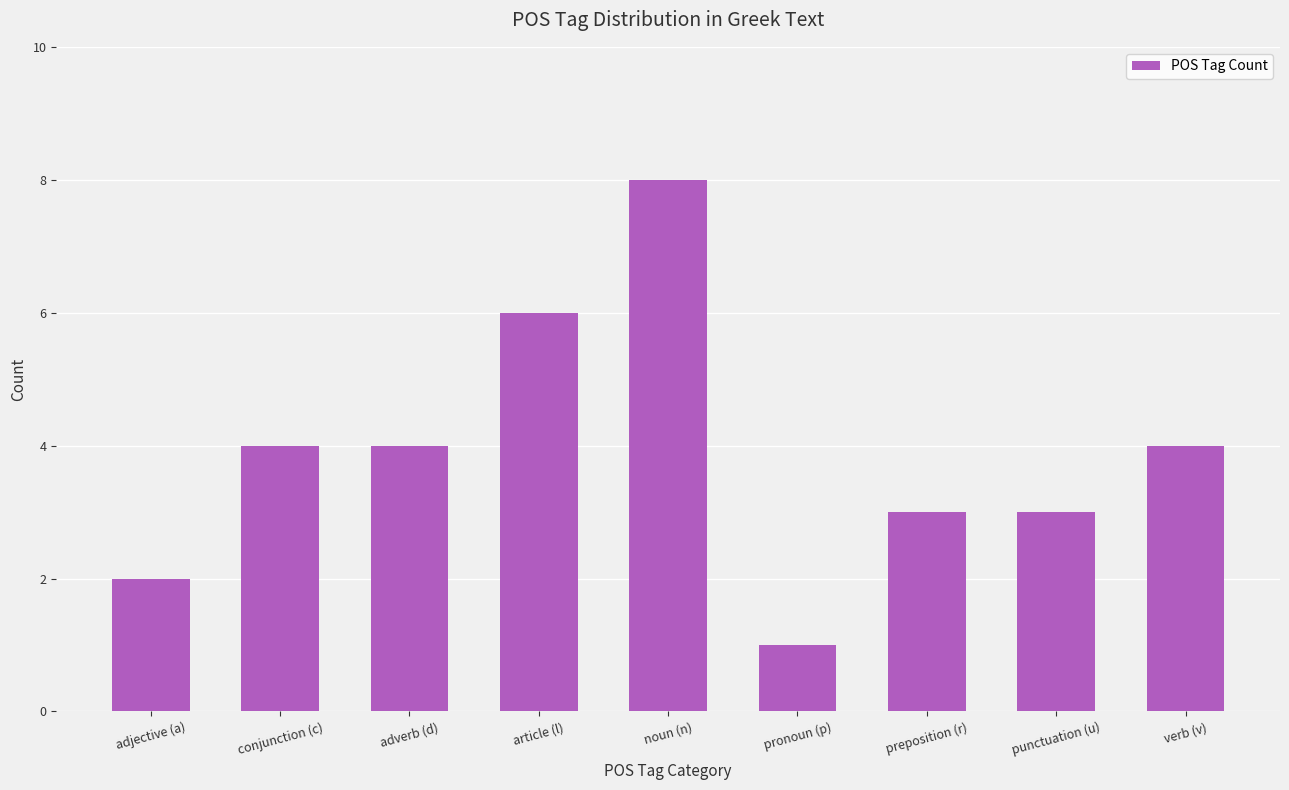

Does the chart contain any negative values?

No